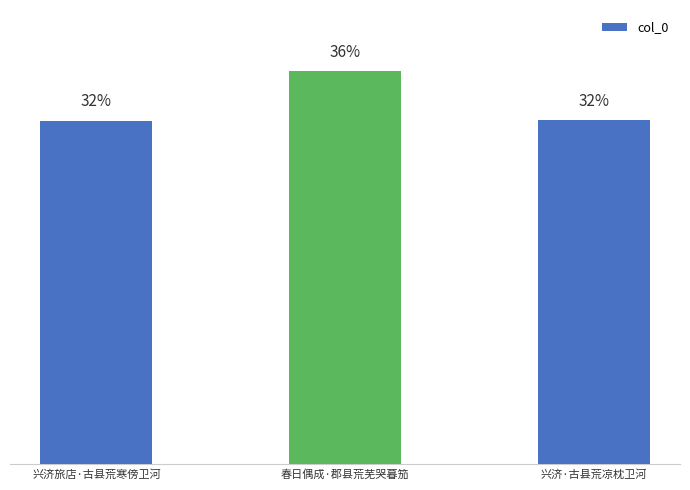

Which has a higher value, 兴济旅店·古县荒寒傍卫河 or 兴济·古县荒凉枕卫河?

兴济·古县荒凉枕卫河